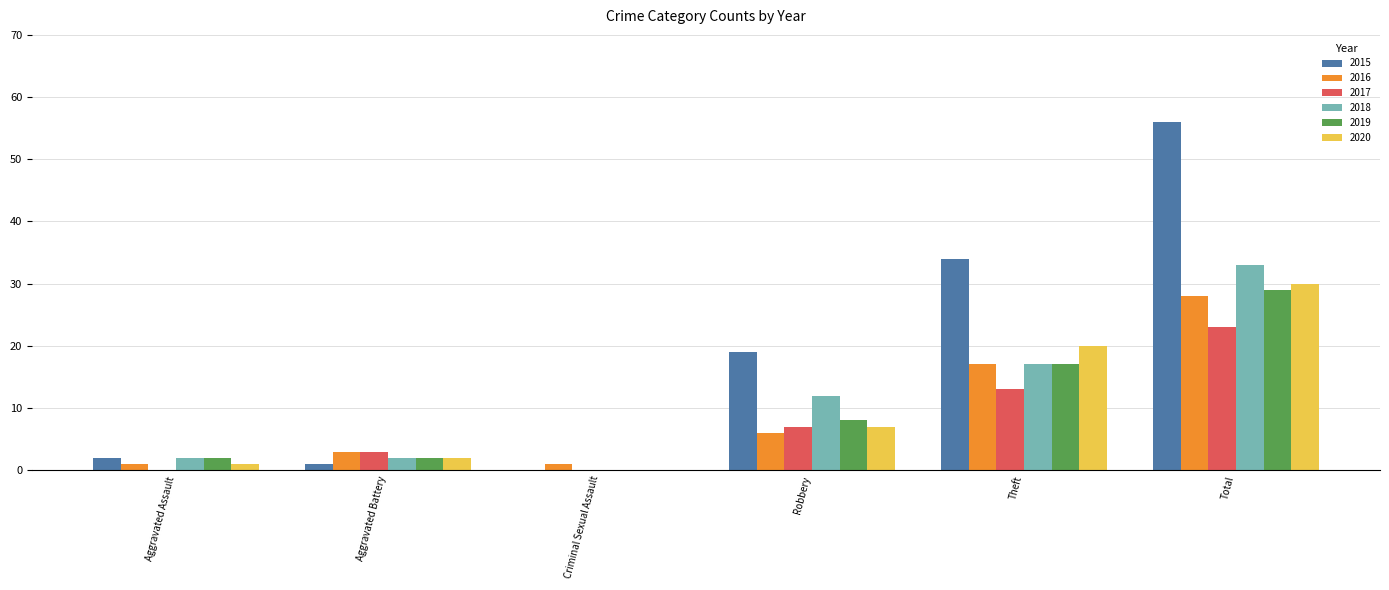

What is the total value across all series at Robbery?

59